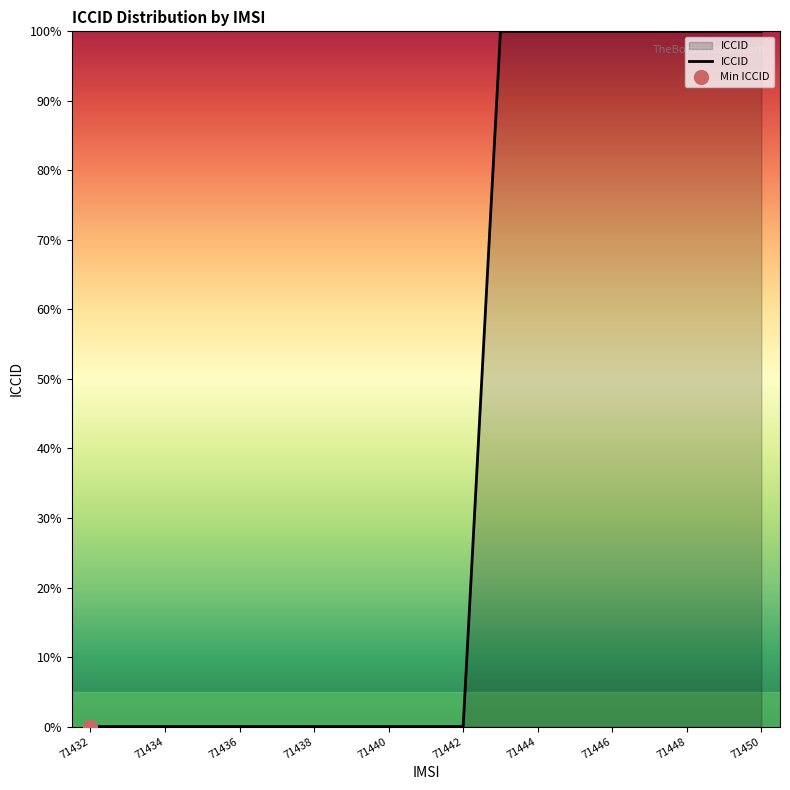

True or false: ICCID has a value of 22 at 71450.

False